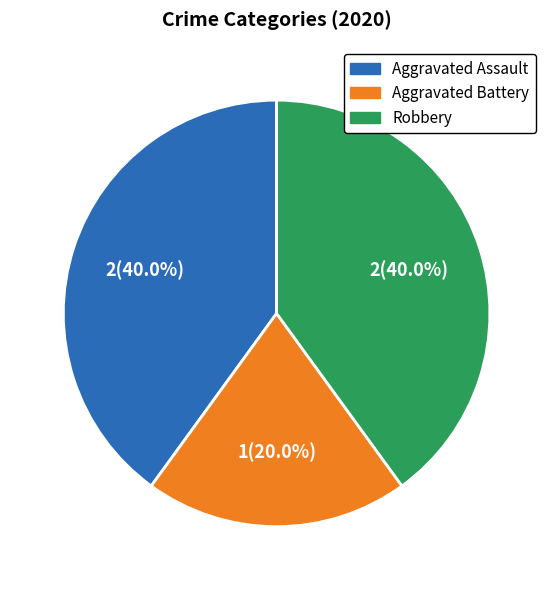

To the nearest percent, what percentage of the pie is Aggravated Battery?

20%